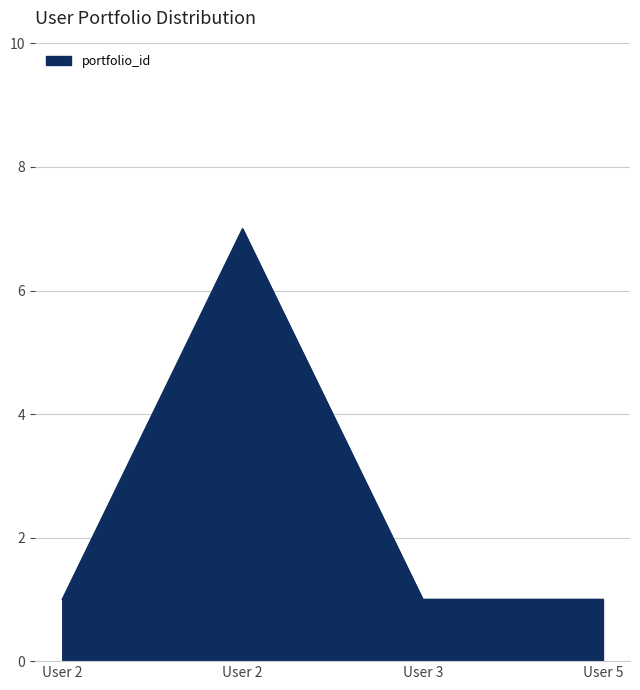

Reading right to left, what are all the values shown in this chart?

1	1	7	1